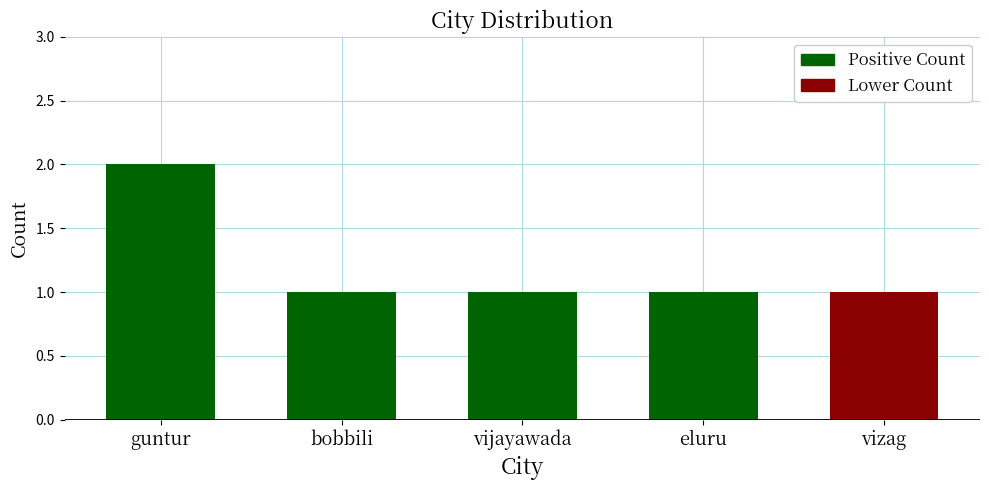

What is the sum of the values at guntur and vizag?

3